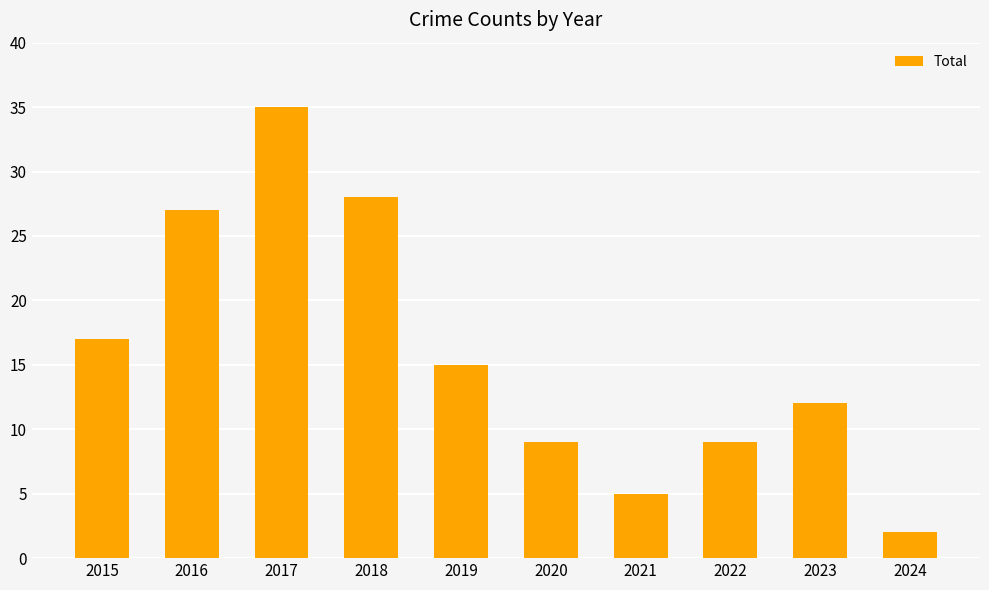

What is the sum of all values?

159